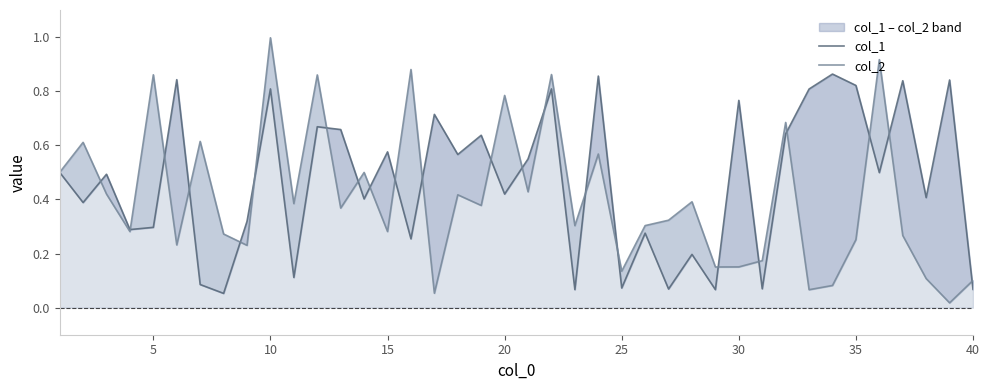

At which category does col_2 reach its first local peak?

5